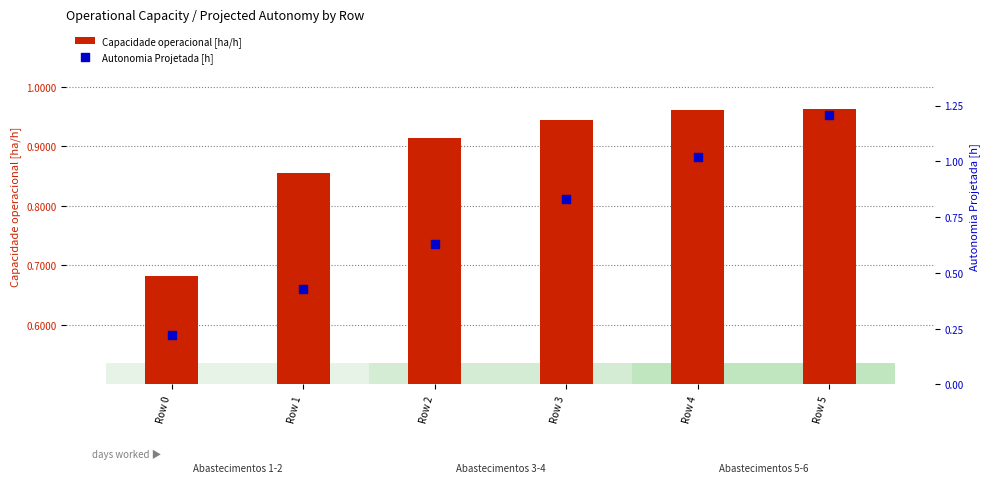

Which series reaches the minimum Y coordinate?

Autonomia Projetada [h]